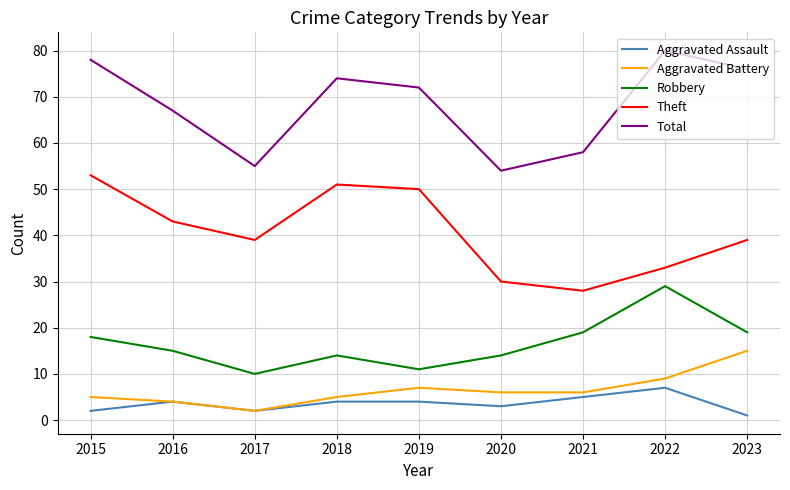

What is the difference between the Robbery values at 2017 and 2018?

4